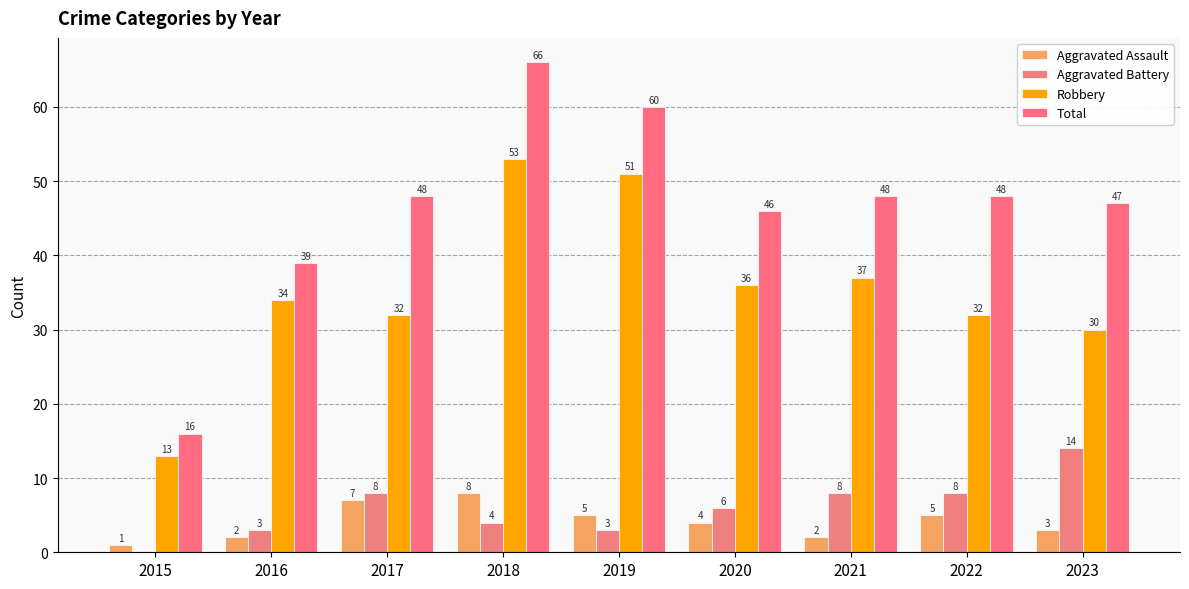

At which category does the chart reach its peak across all series?

2018